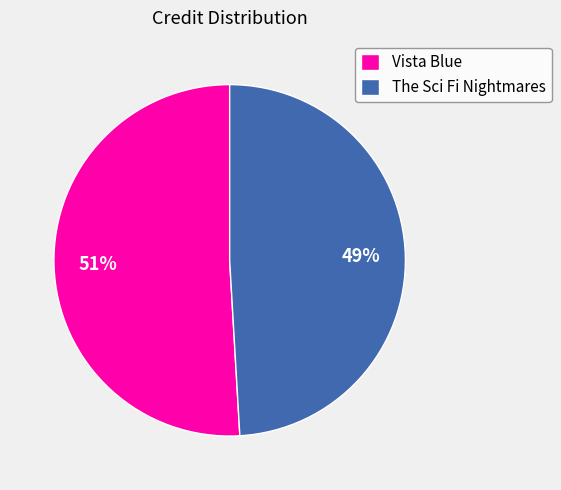

Rank the categories by value from highest to lowest.

Vista Blue, The Sci Fi Nightmares